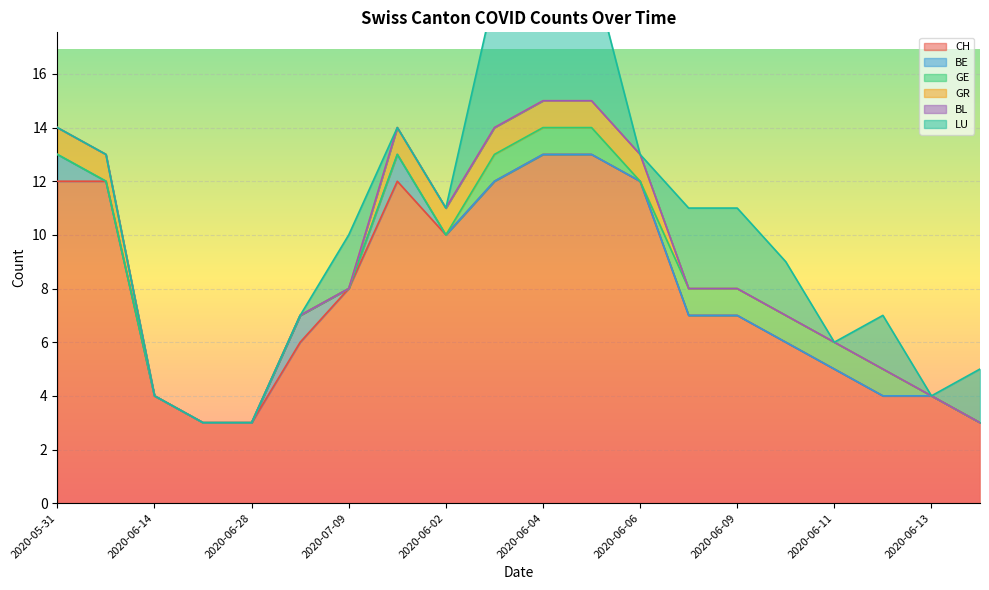

Does the chart display data point markers on the line(s)?

No